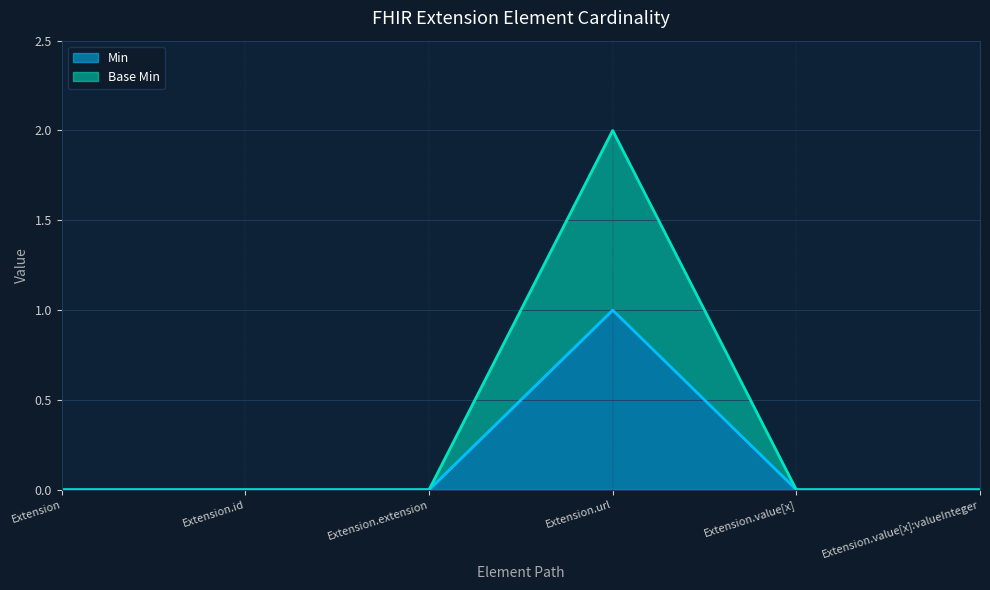

What is the label of the 3rd point from the right?

Extension.url